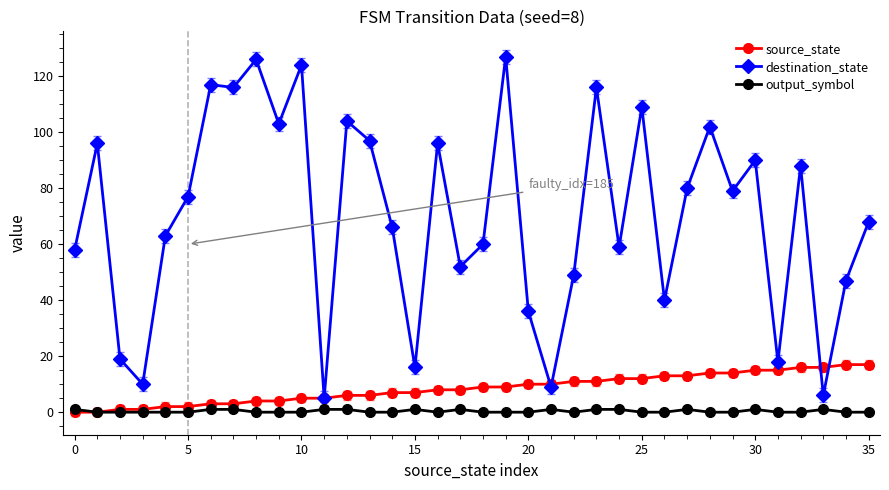

True or false: destination_state has more than 2 points higher than both neighbors.

True